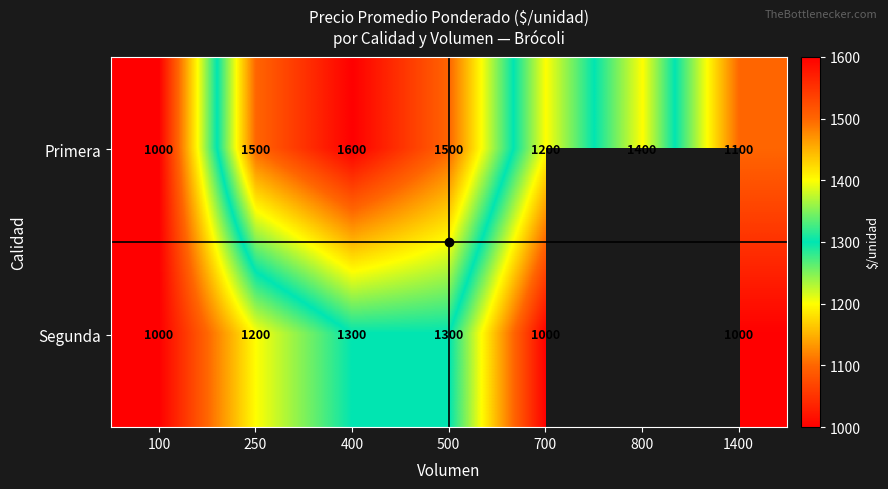

At which category does the chart reach its minimum across all series?

100